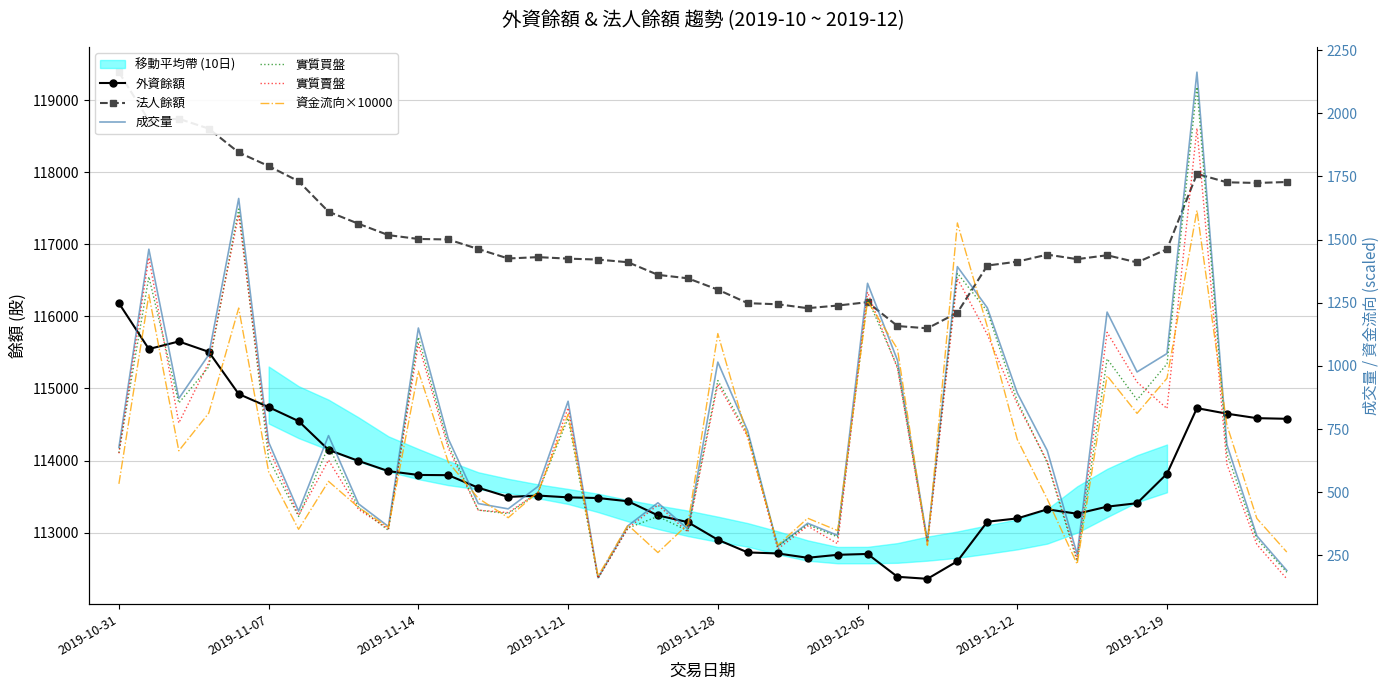

How many intersections are there between 實質賣盤 and 實質買盤?

15